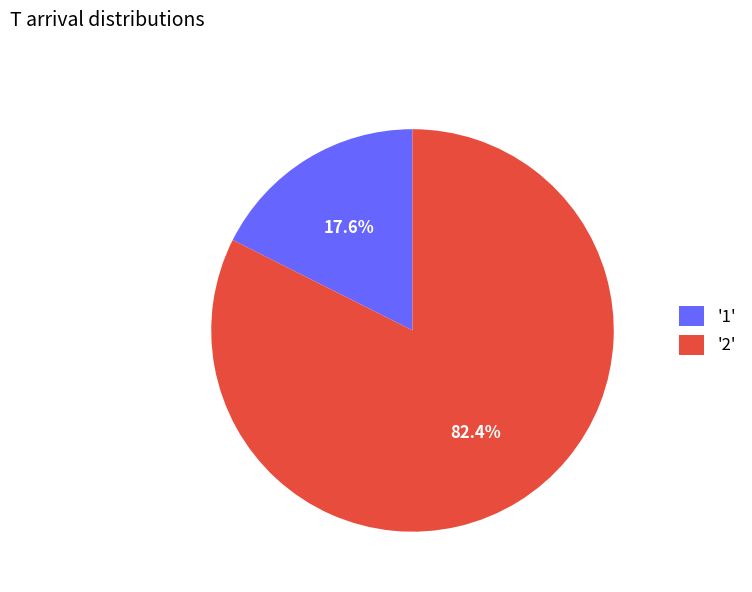

Rank the categories by value from highest to lowest.

'2', '1'